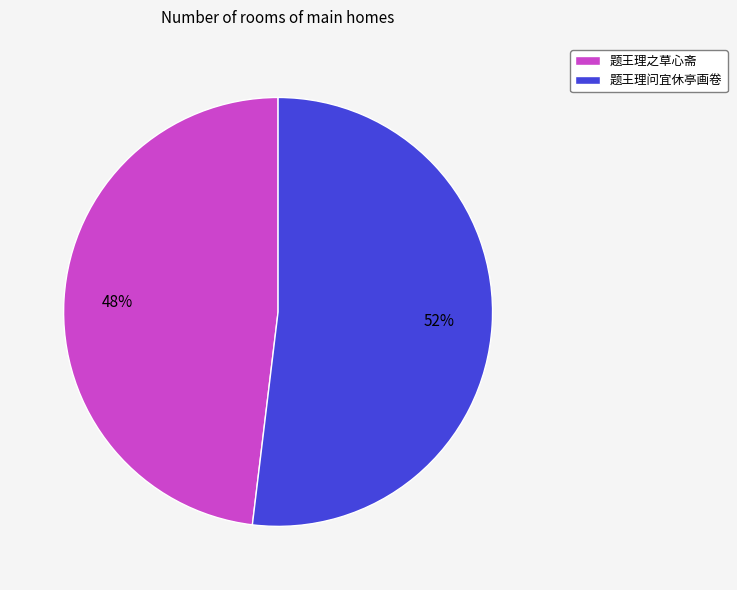

Which slice is the smallest?

题王理之草心斋